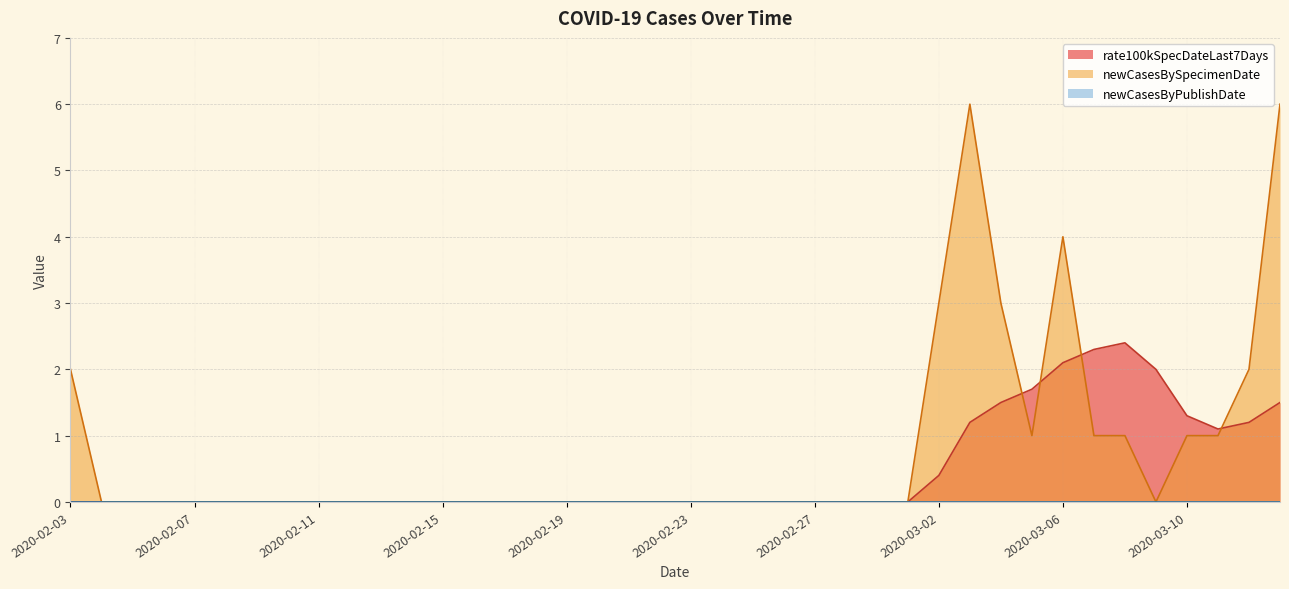

How many distinct data groups are displayed?

3